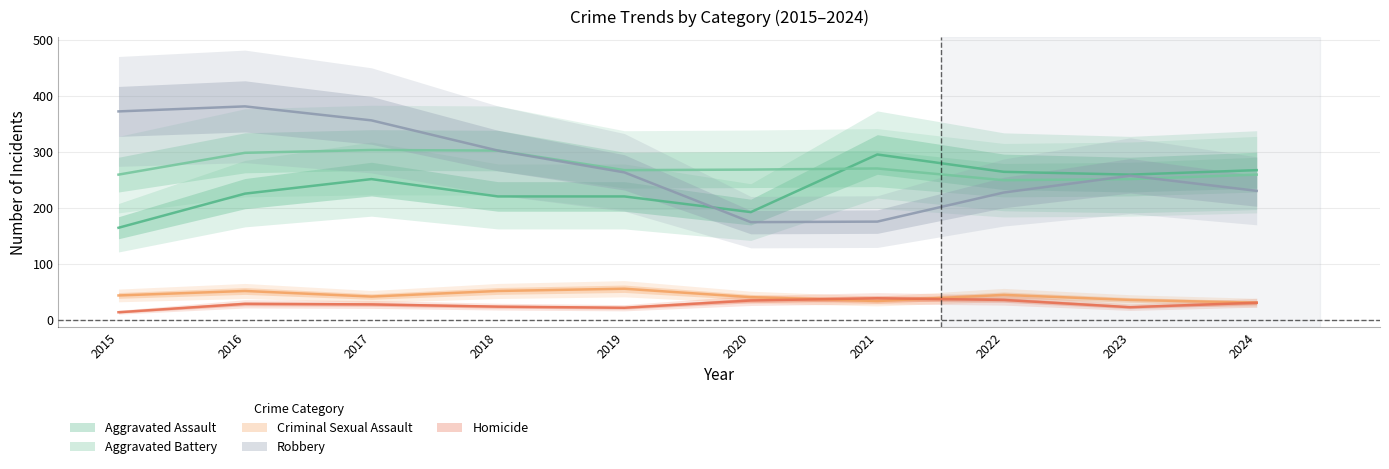

True or false: Aggravated Assault and Criminal Sexual Assault intersect in this chart.

False